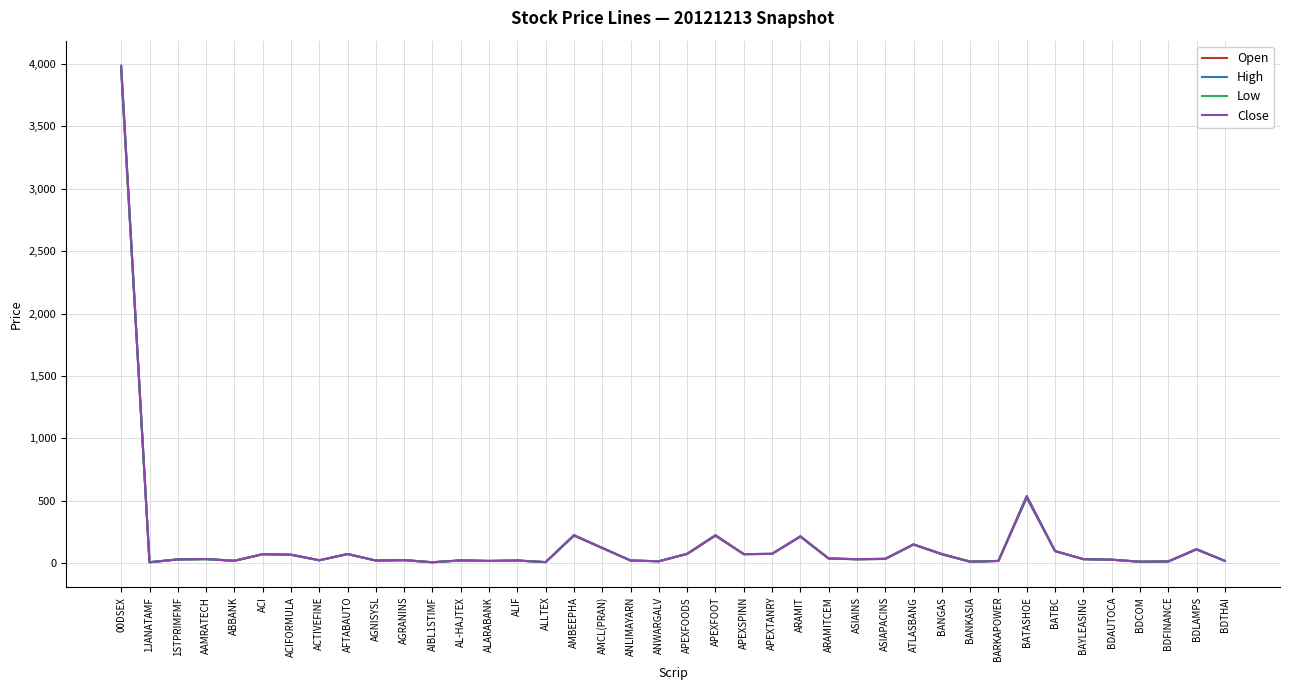

Which series has the largest range (max minus min)?

High